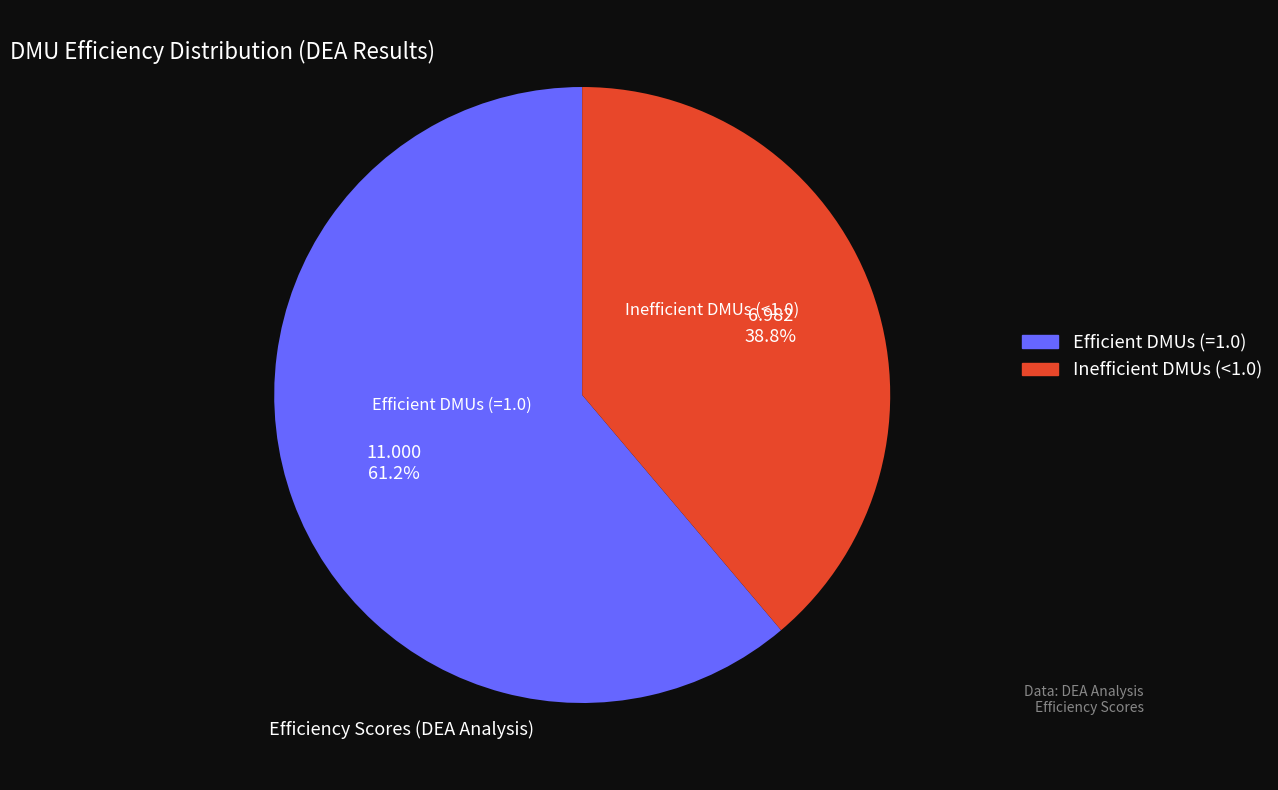

Rank the categories by value from lowest to highest.

Inefficient DMUs (<1.0), Efficient DMUs (=1.0)